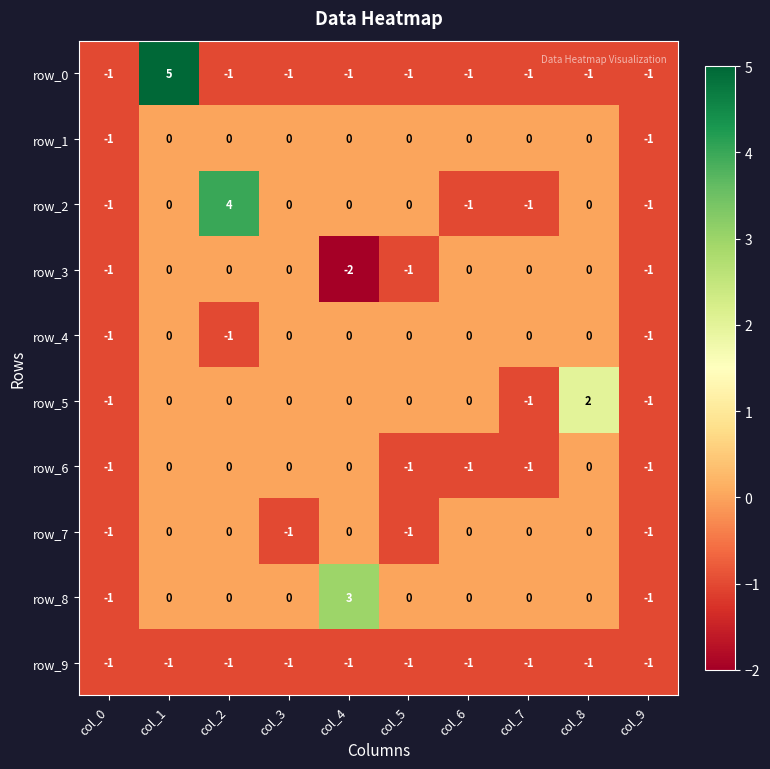

The row_2 series shows 2 at col_1. True or false?

False